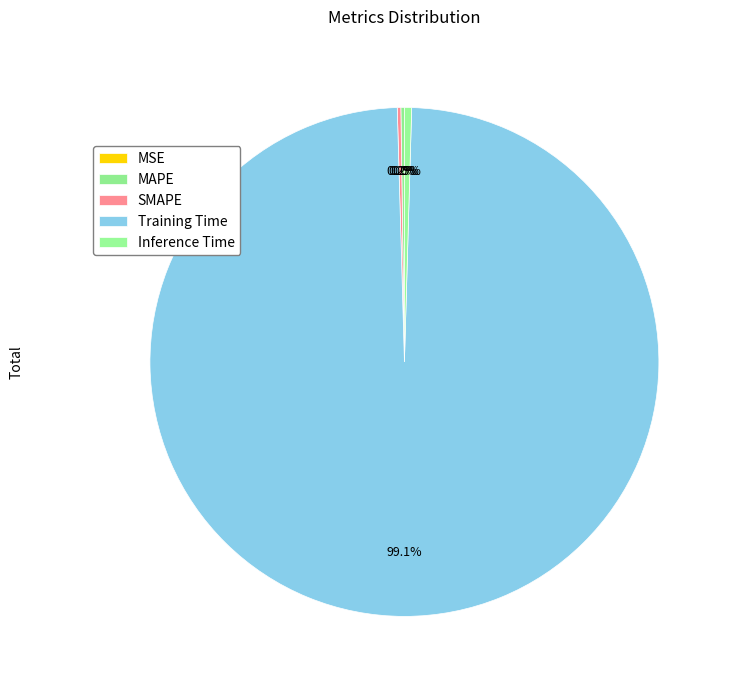

Which slice represents more than half of the pie?

Training Time